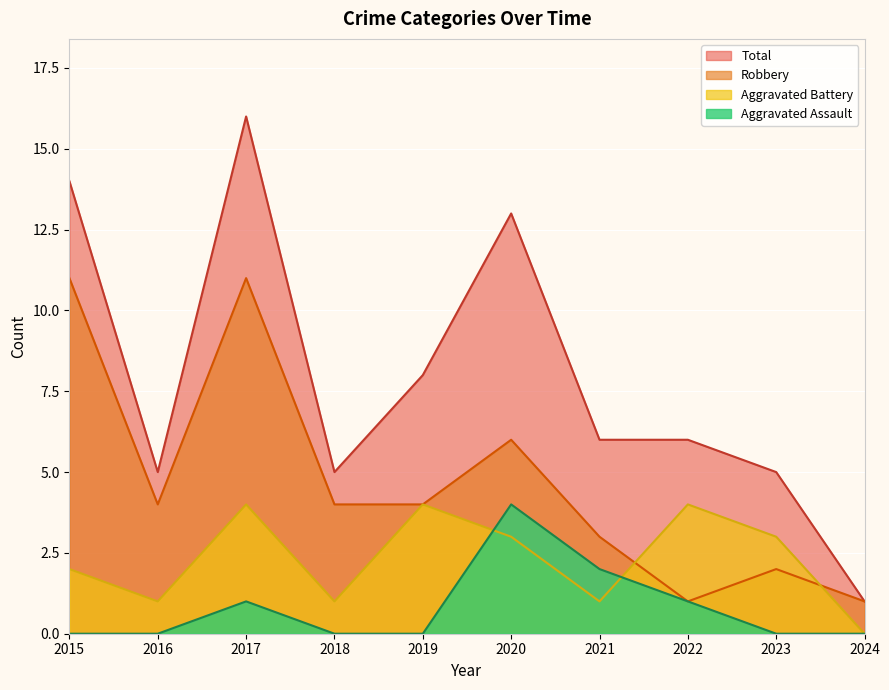

Which category has the lowest value across all series?

2015